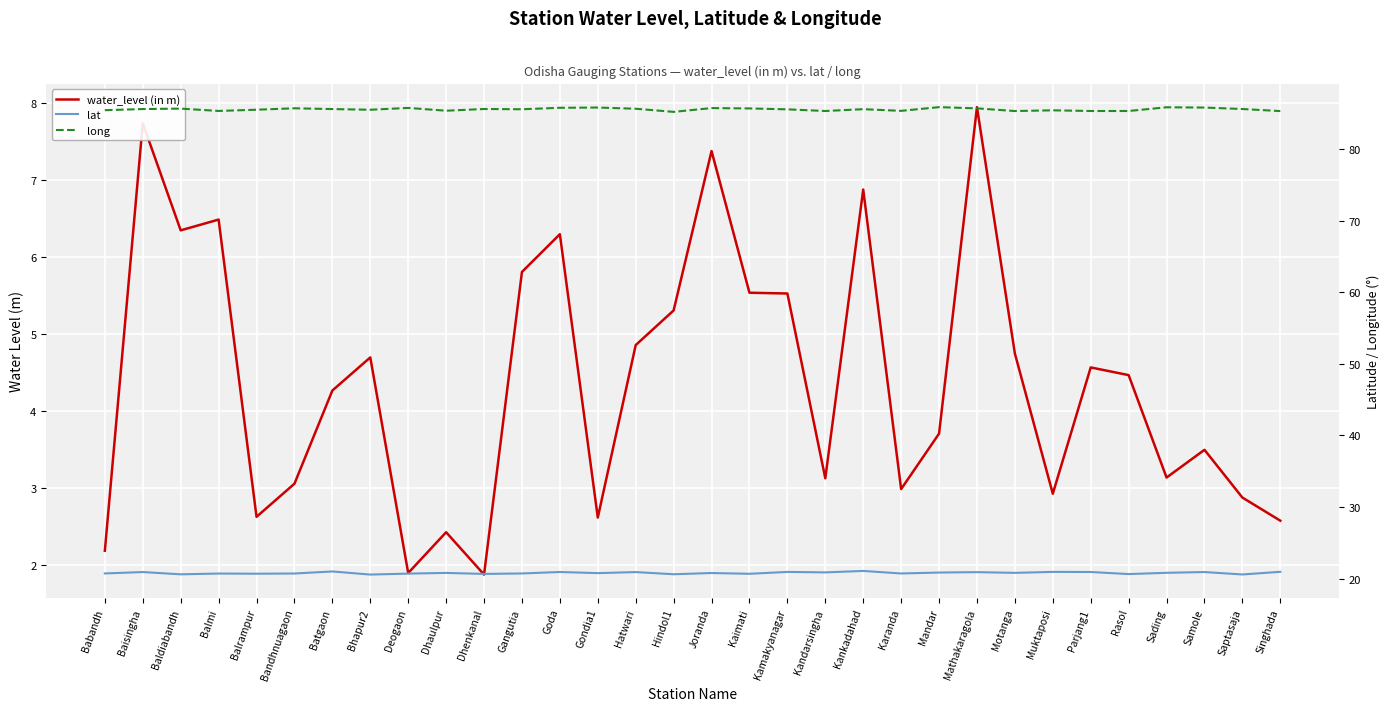

How many interior local valleys does the lat series have?

12